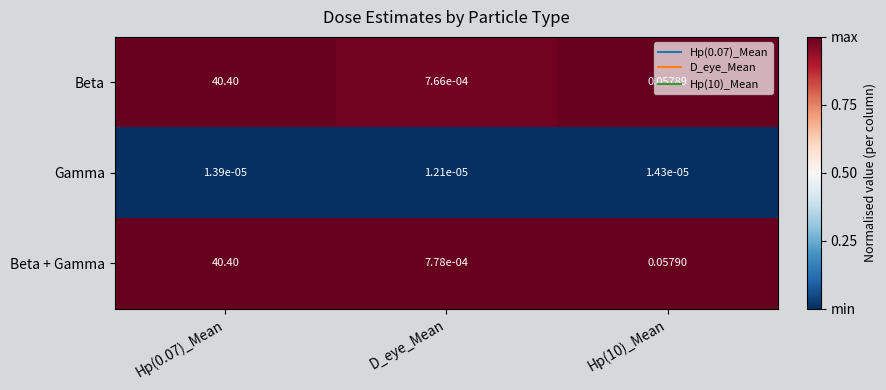

Is the value of Beta at Hp(10)_Mean greater than the value of Beta + Gamma at Hp(0.07)_Mean?

No